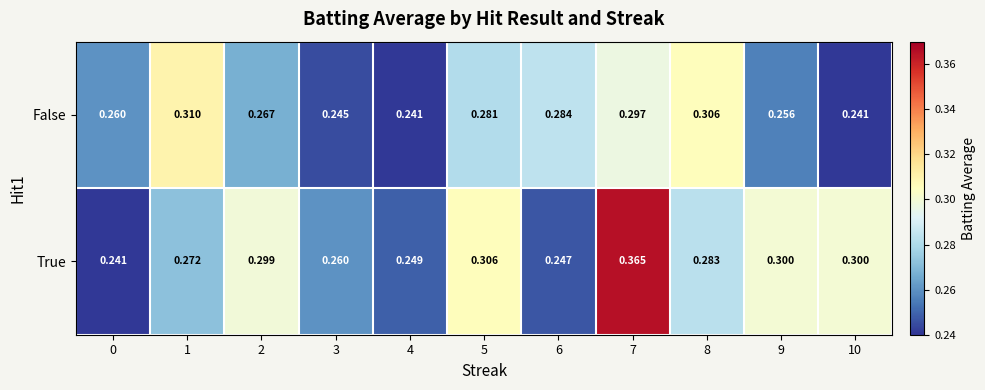

Is the value of True at 7 greater than the value of False at 0?

Yes